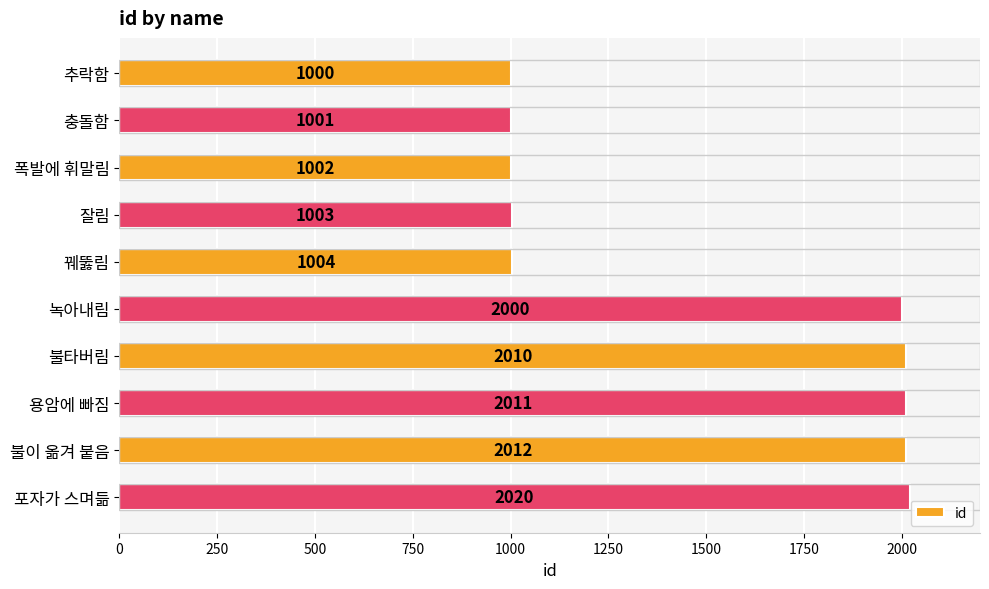

Approximately how many times larger is the value at 녹아내림 compared to 추락함?

2.0